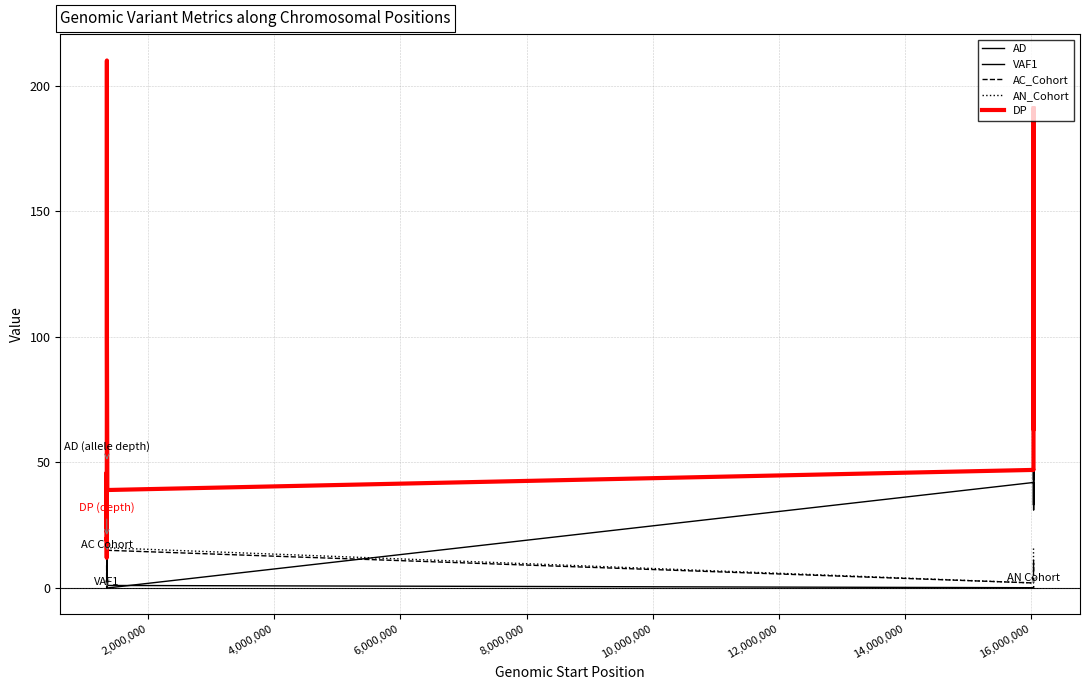

What is the difference between the maximum and minimum values in the AC_Cohort series?

15.0